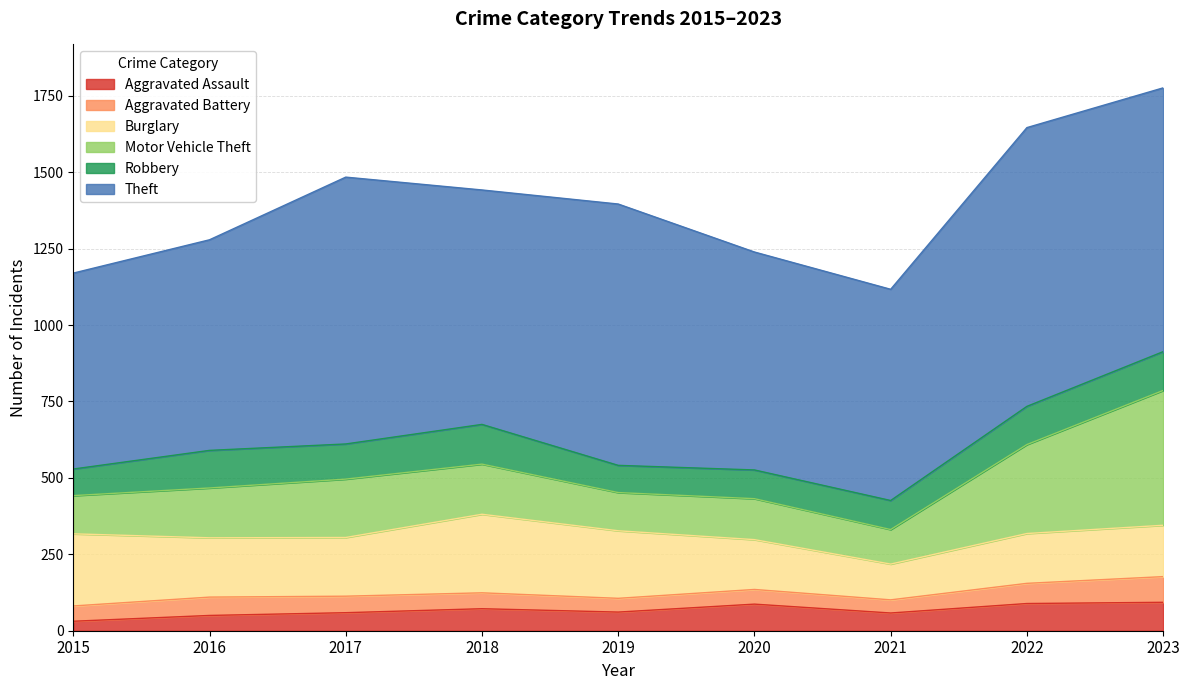

What value does the Aggravated Assault series have at 2020?

87